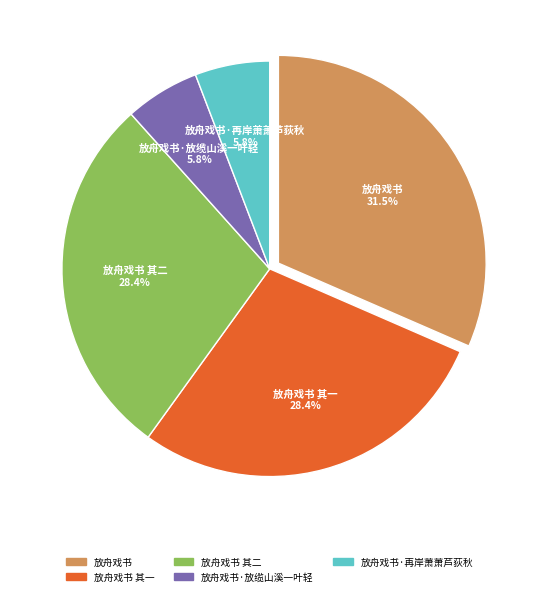

True or false: 放舟戏书 其二 accounts for 28% of the total.

True